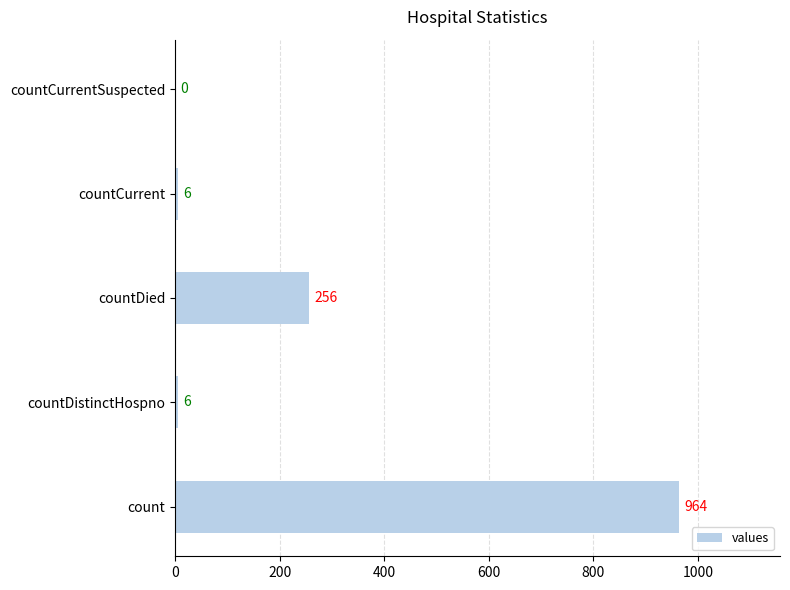

What is the sum of all values?

1232